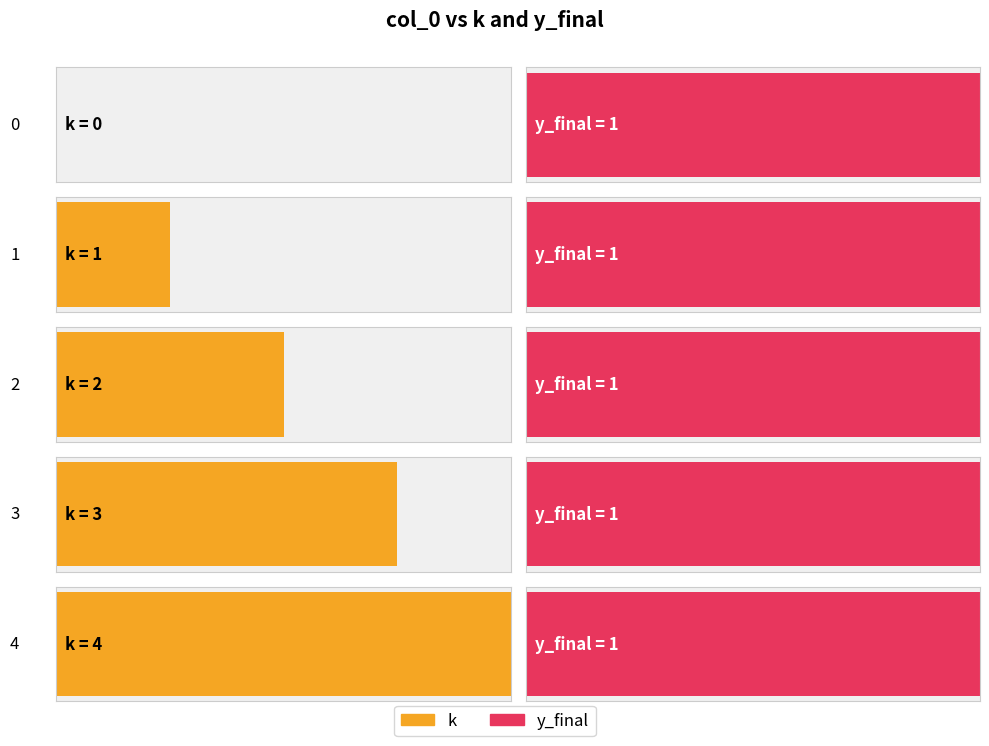

Rank the categories by y_final value from lowest to highest.

0, 1, 2, 3, 4